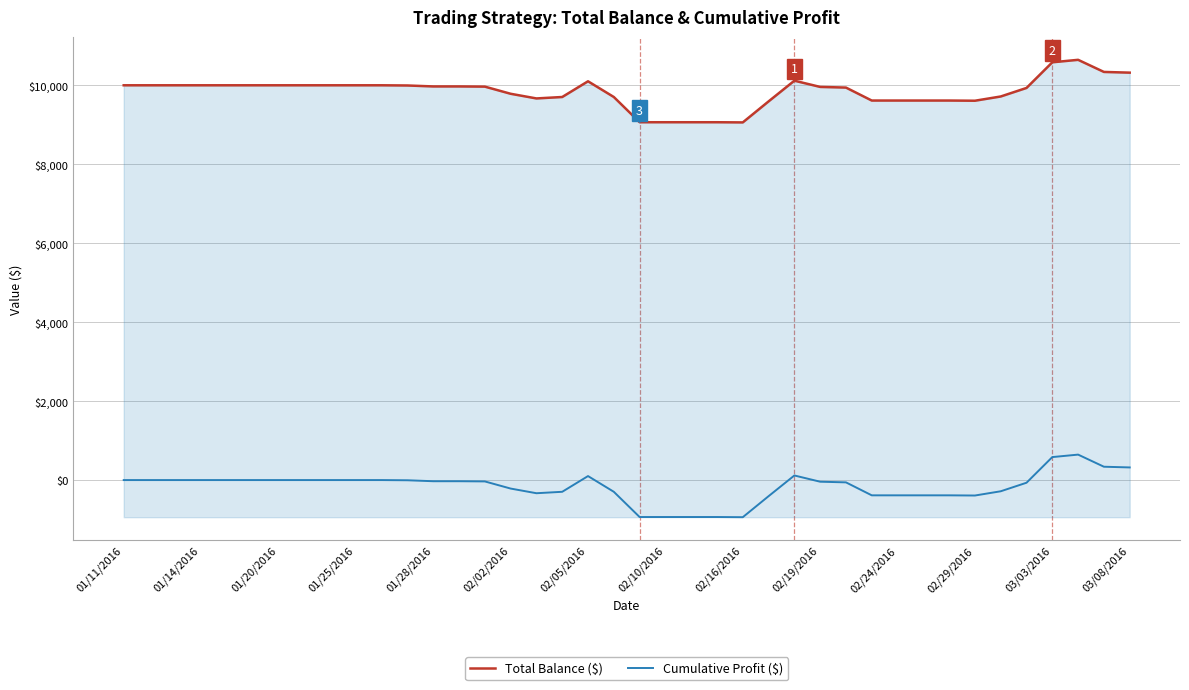

What is the difference between the maximum and minimum values in the Cumulative Profit ($) series?

1585.3